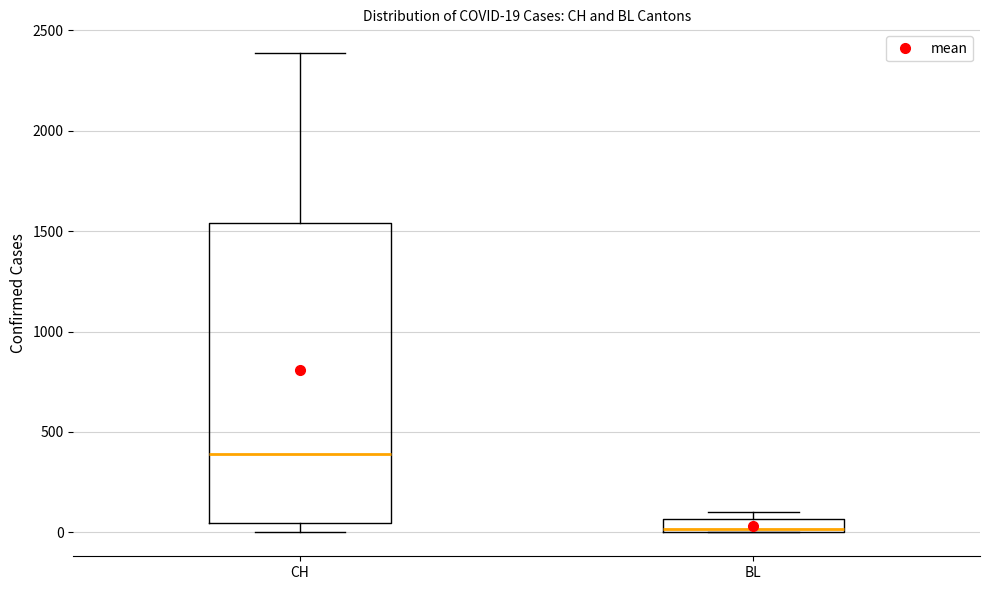

Which box has the highest median line?

CH